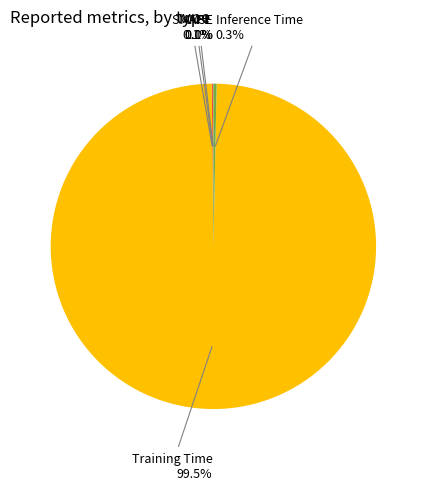

What portion of the pie excludes Training Time?

0.5%